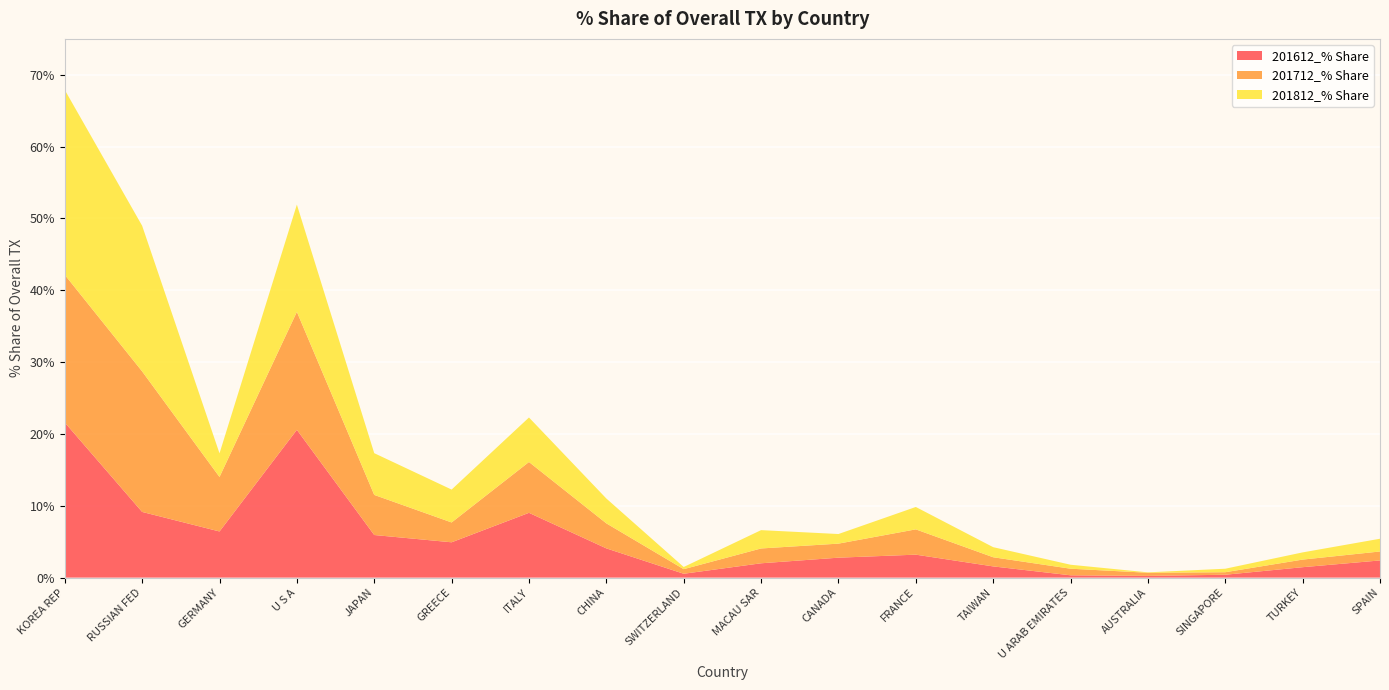

Reading left to right, extract all data points from this chart.

201612_% Share: KOREA REP=21.6	RUSSIAN FED=9.1	GERMANY=6.4	U S A=20.6	JAPAN=5.9	GREECE=4.9	ITALY=9.0	CHINA=4.1	SWITZERLAND=0.5	MACAU SAR=2.0	CANADA=2.8	FRANCE=3.2	TAIWAN=1.6	U ARAB EMIRATES=0.3	AUSTRALIA=0.2	SINGAPORE=0.4	TURKEY=1.5	SPAIN=2.4
201712_% Share: KOREA REP=20.6	RUSSIAN FED=19.6	GERMANY=7.6	U S A=16.4	JAPAN=5.6	GREECE=2.8	ITALY=7.1	CHINA=3.5	SWITZERLAND=0.6	MACAU SAR=2.1	CANADA=2.0	FRANCE=3.5	TAIWAN=1.3	U ARAB EMIRATES=0.9	AUSTRALIA=0.4	SINGAPORE=0.4	TURKEY=1.1	SPAIN=1.2
201812_% Share: KOREA REP=25.7	RUSSIAN FED=20.3	GERMANY=3.3	U S A=14.9	JAPAN=5.8	GREECE=4.6	ITALY=6.2	CHINA=3.5	SWITZERLAND=0.3	MACAU SAR=2.6	CANADA=1.3	FRANCE=3.1	TAIWAN=1.4	U ARAB EMIRATES=0.6	AUSTRALIA=0.1	SINGAPORE=0.5	TURKEY=1.0	SPAIN=1.8